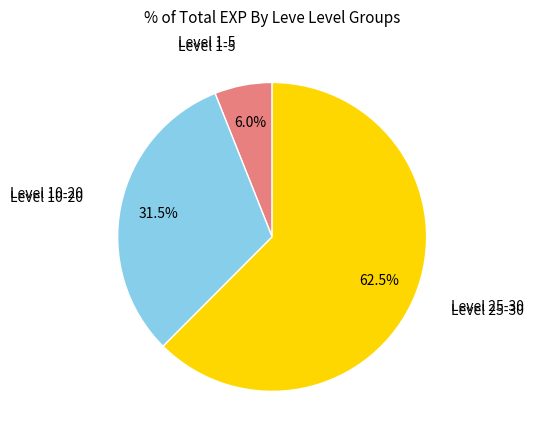

Is there any slice that represents more than half of the pie?

Yes